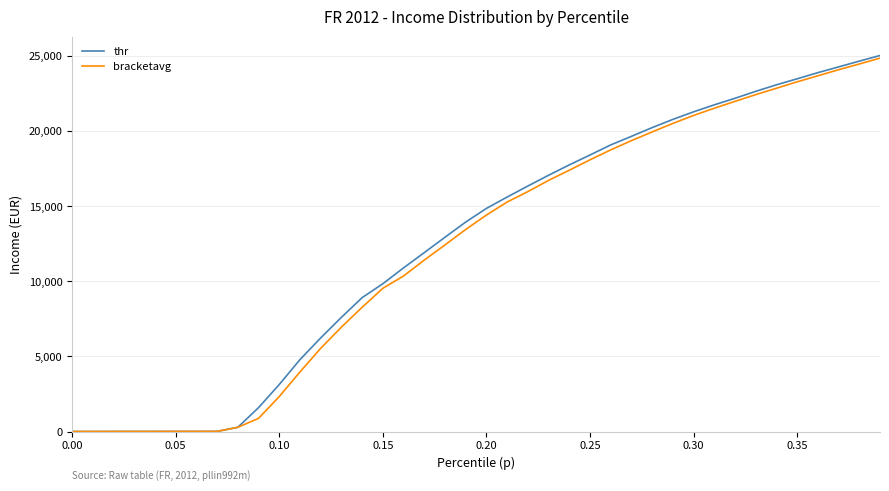

Which series has the widest spread of values?

thr